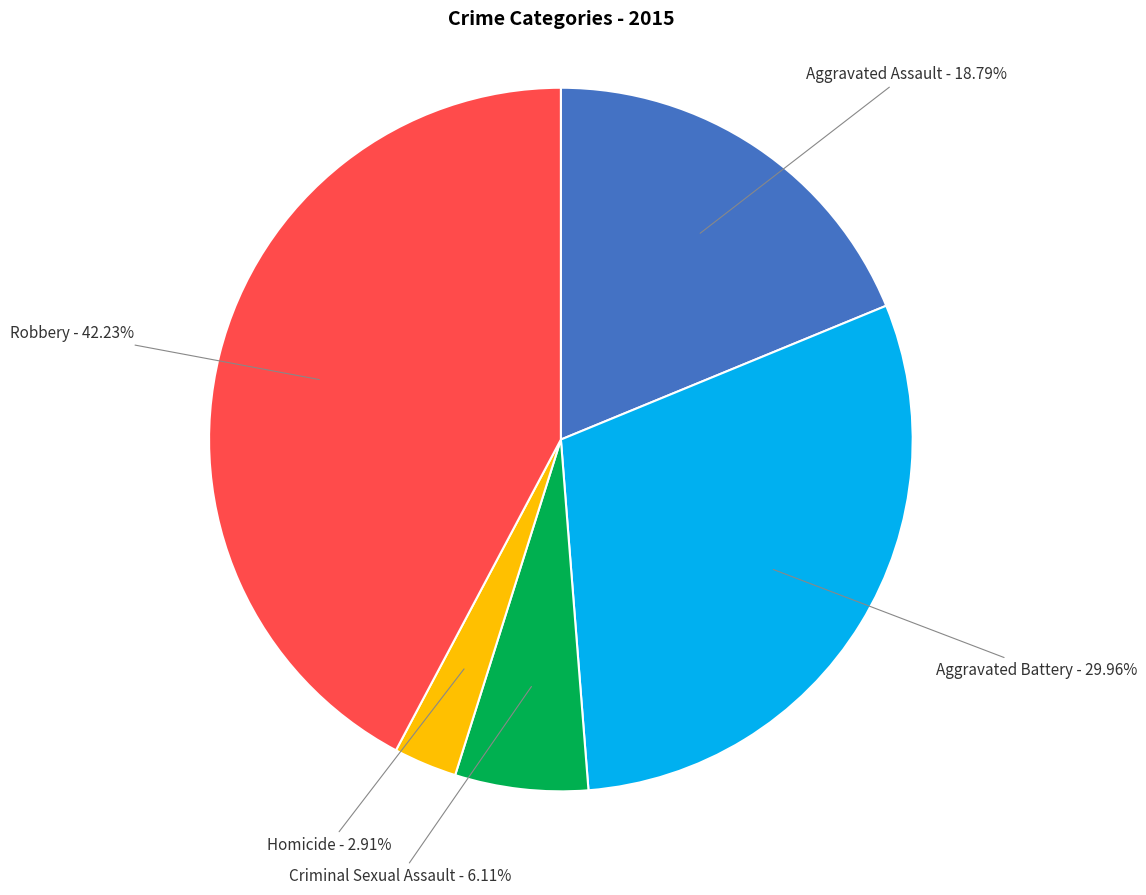

Is there any slice that represents more than half of the pie?

No